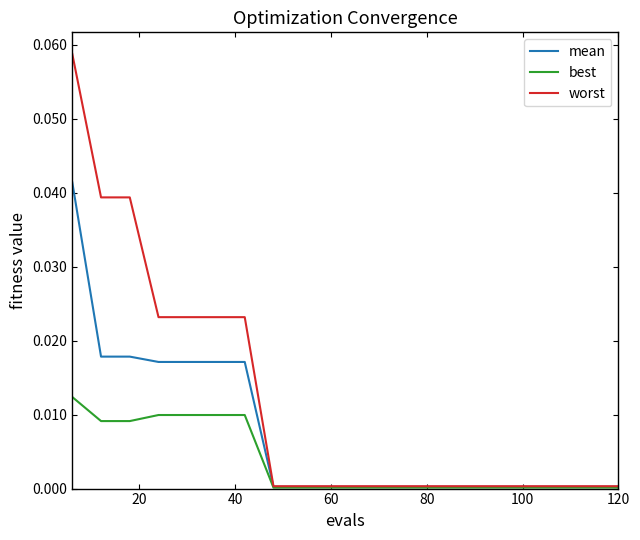

At how many categories does at least one series exceed 0?

20